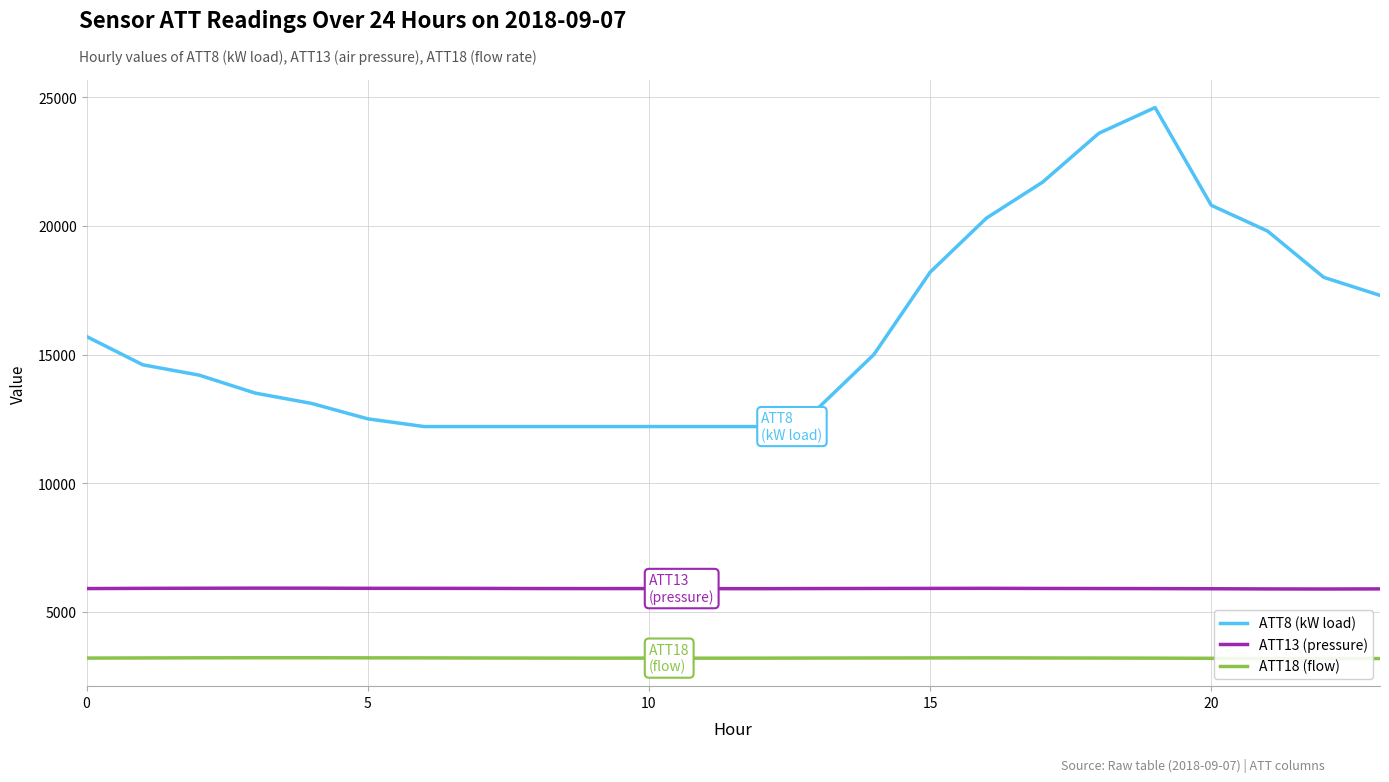

True or false: ATT13 (pressure) and ATT8 (kW load) cross at least once.

False